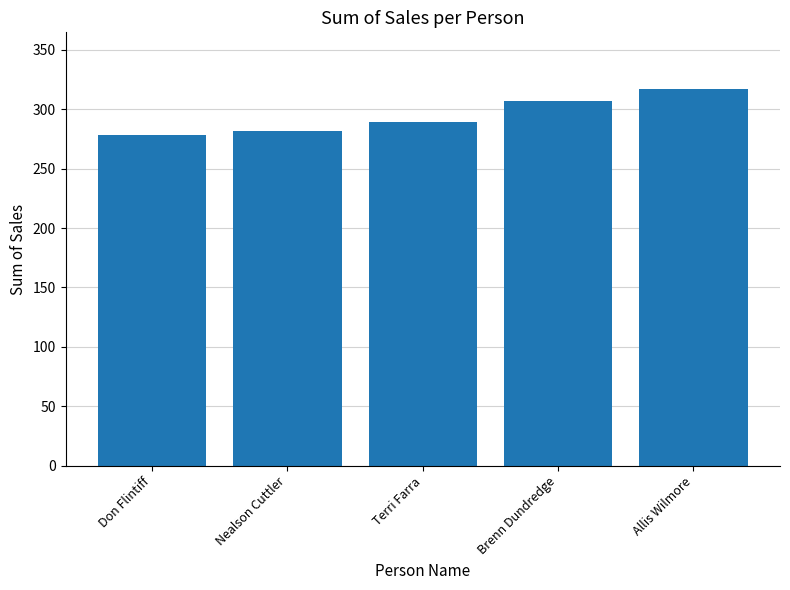

What is the label of the 1st bar from the left?

Don Flintiff